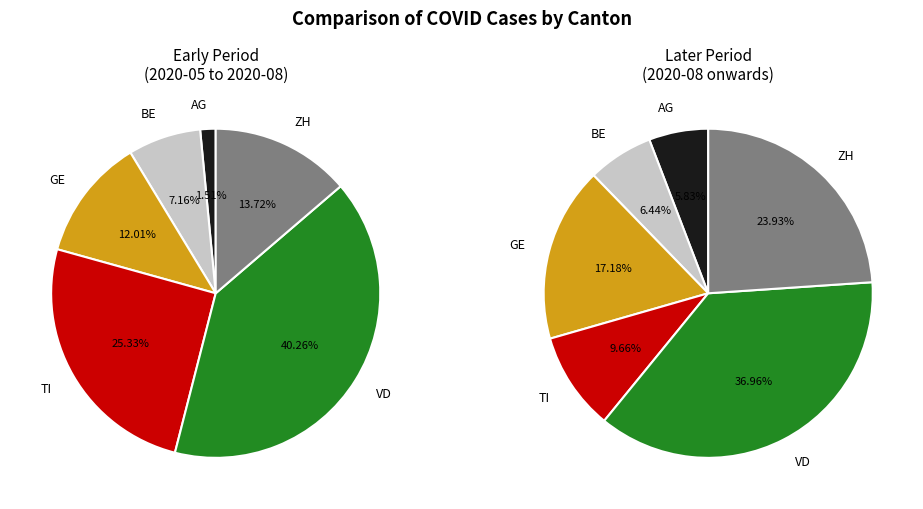

Between 15 and 27, which is larger?

27